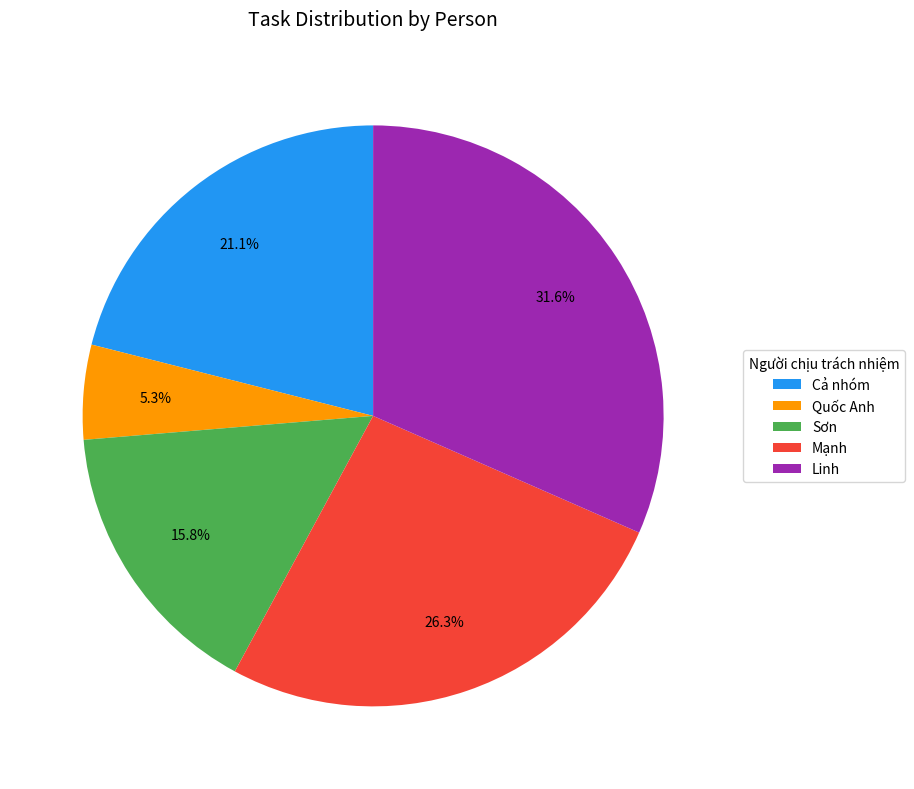

The Quốc Anh slice represents 1% of the pie. True or false?

False